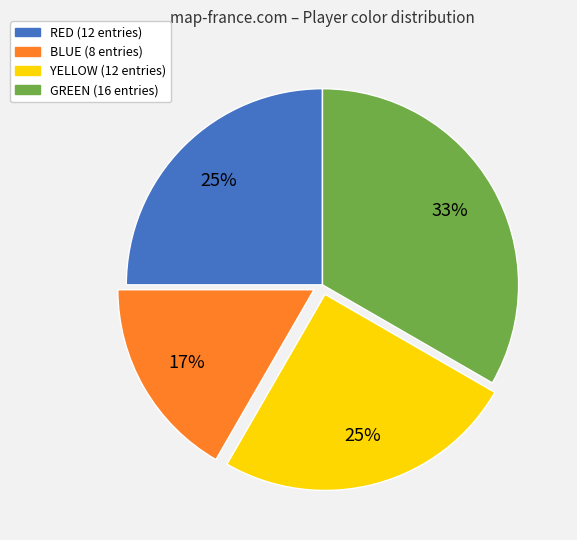

Approximately how many times larger is the value at YELLOW compared to RED?

1.0